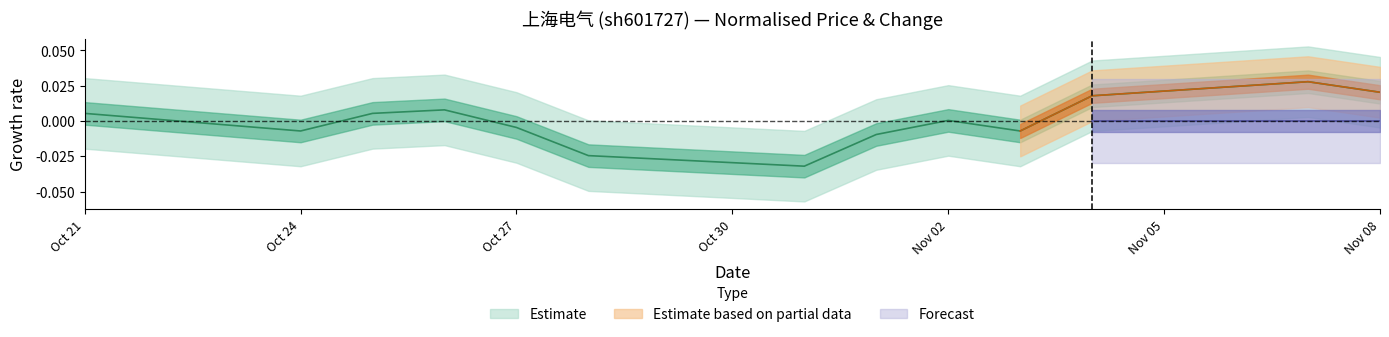

How many lines are shown in the chart?

1